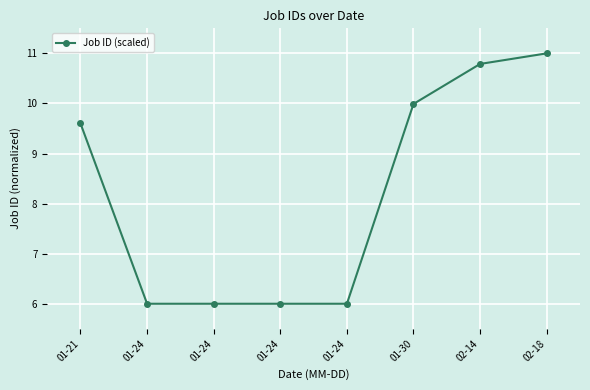

How many categories are shown in the chart?

8